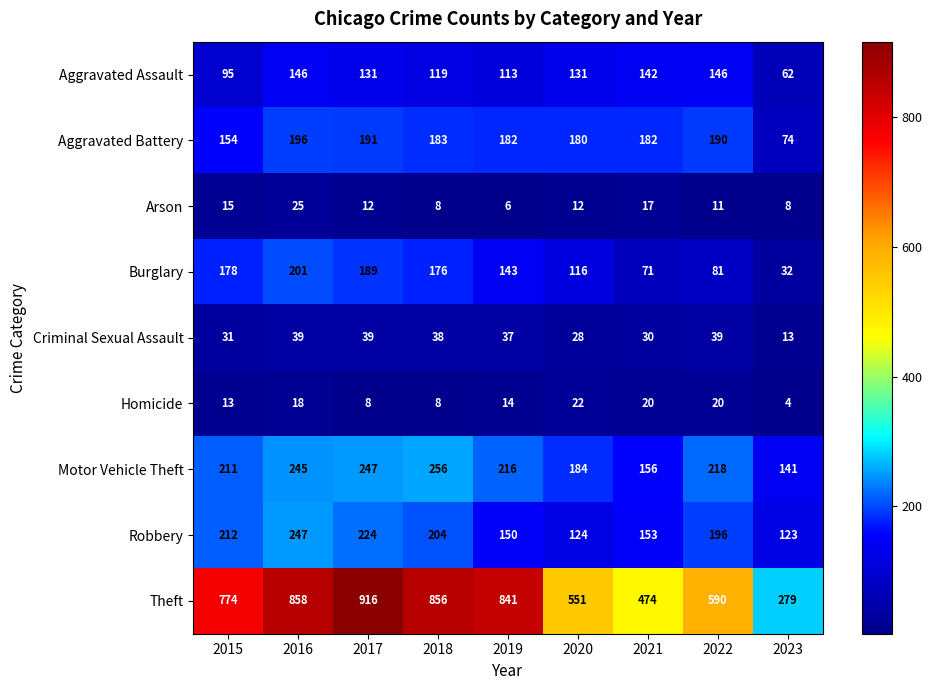

Is it true that Criminal Sexual Assault equals 28 at 2020?

True